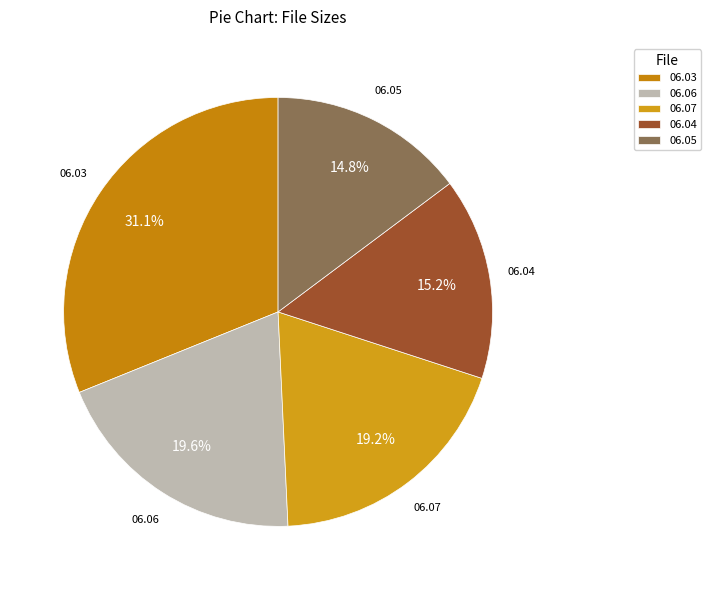

Do 06.03 and 06.06 together represent more than half of the pie?

Yes